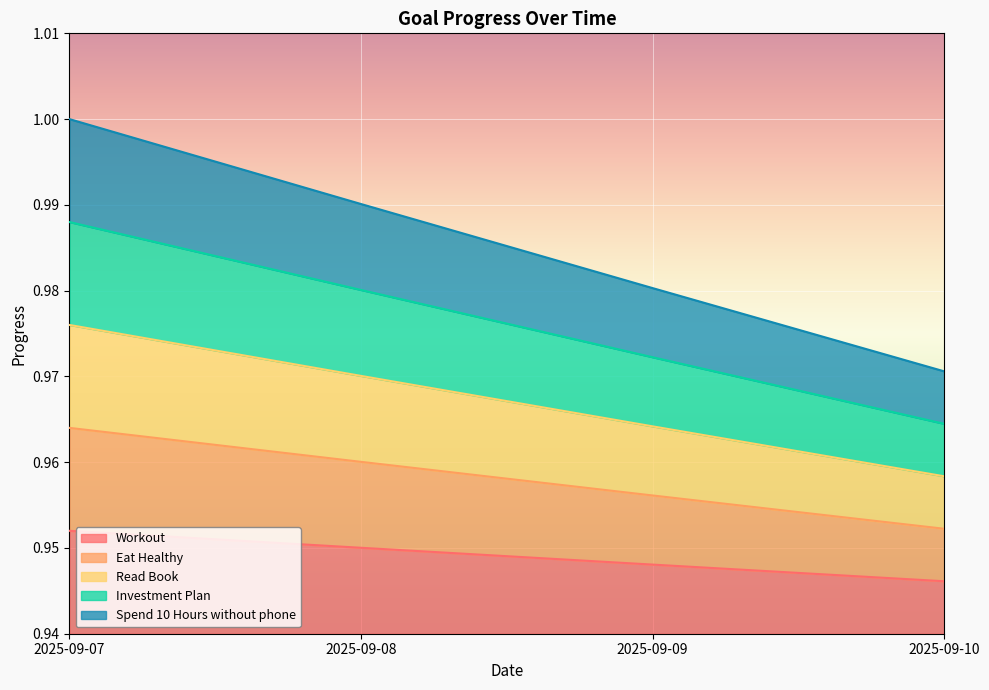

Is the value of Eat Healthy at 2025-09-09 greater than the value of Read Book at 2025-09-07?

No